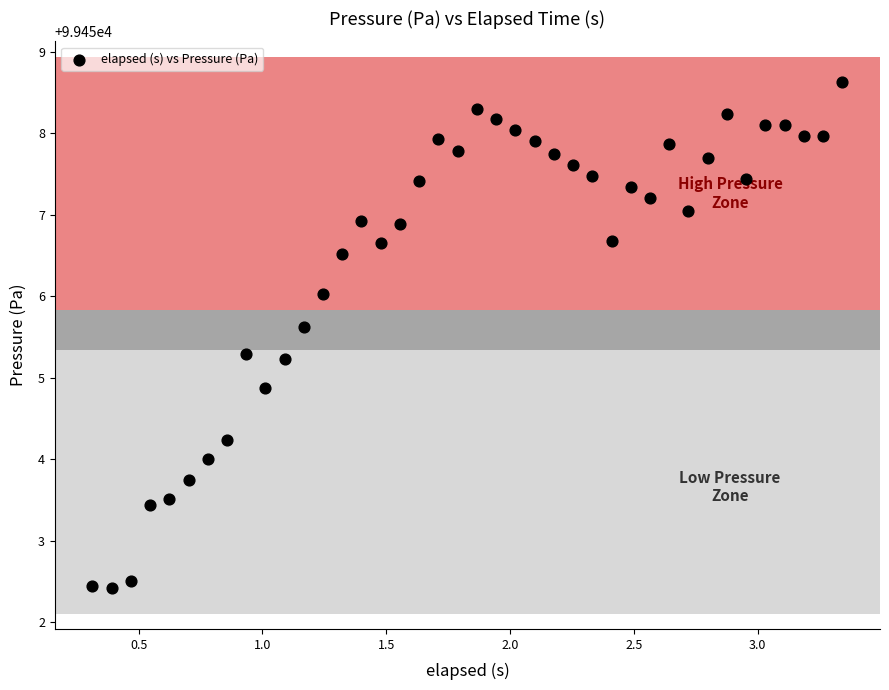

What Y value in the scatter plot is closest to 99455?

99454.9